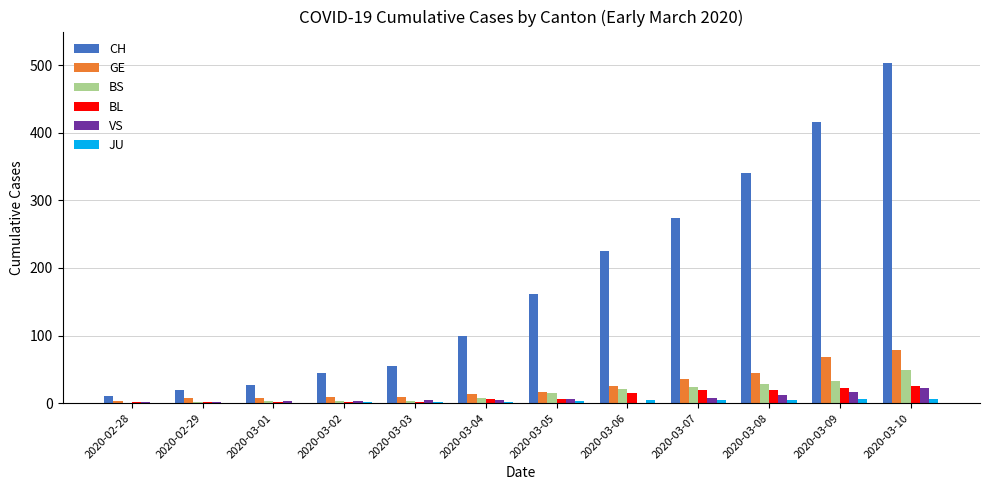

What is the maximum value for BL?

26